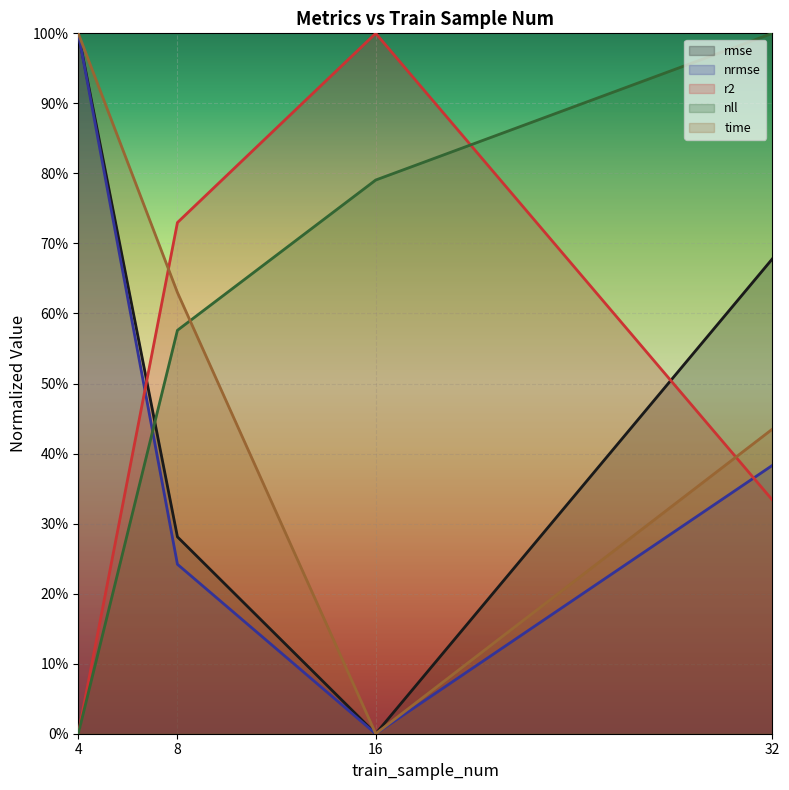

What is the maximum value shown in the chart?

1.0